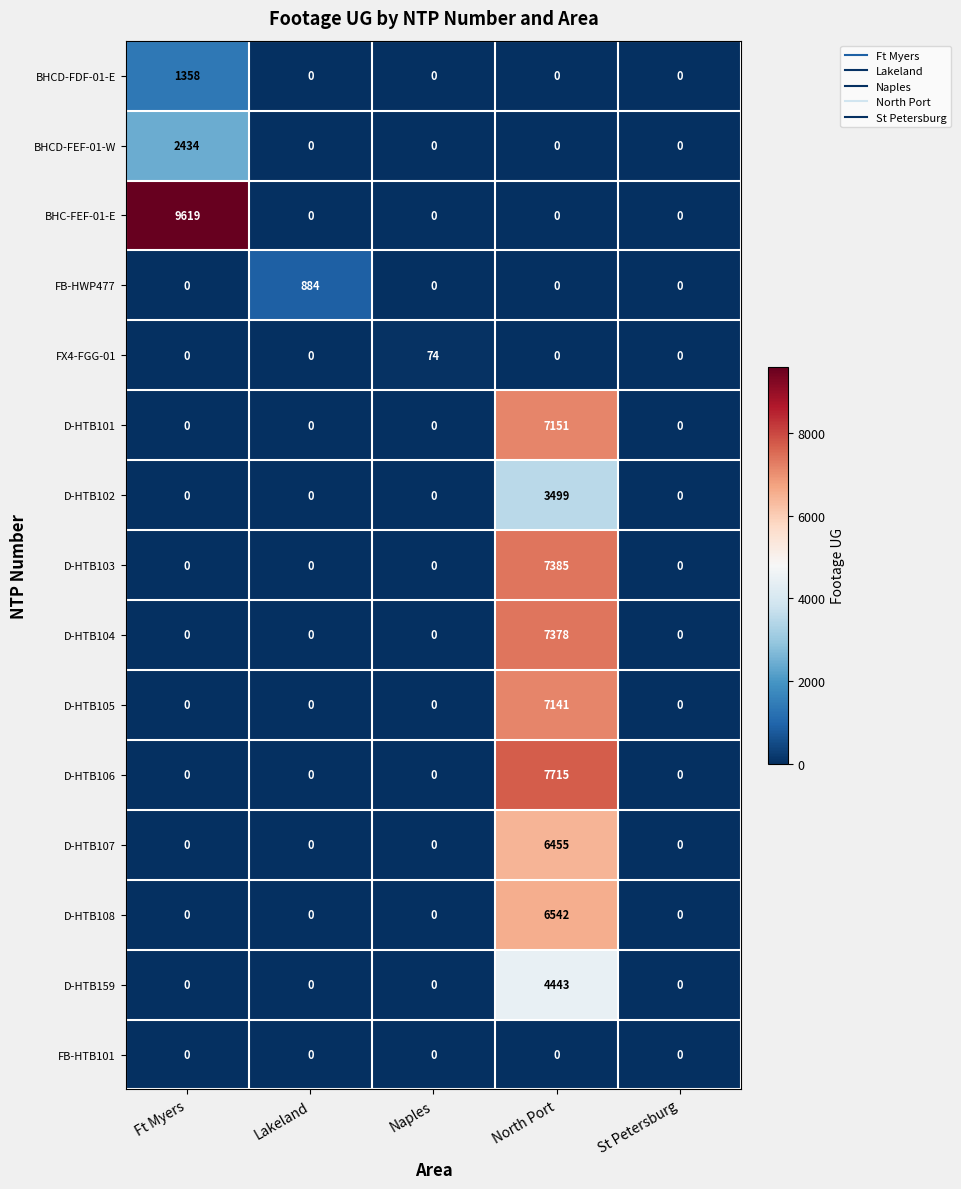

What is the average value of the D-HTB103 series?

1477